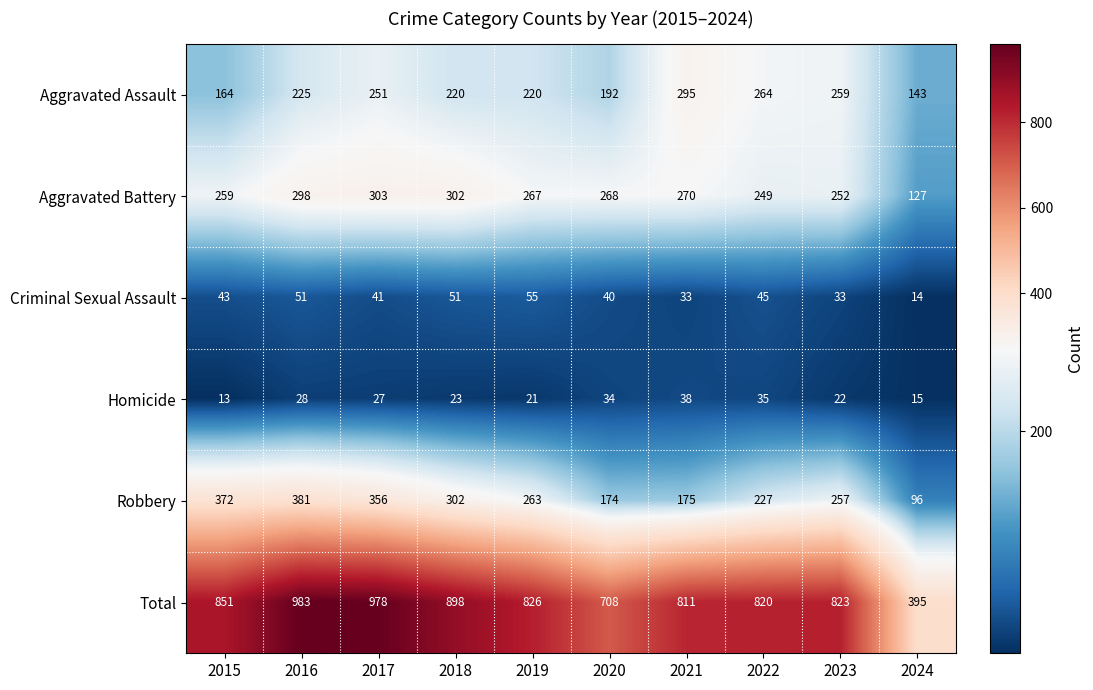

The value of Homicide at 2020 is 34. True or false?

True